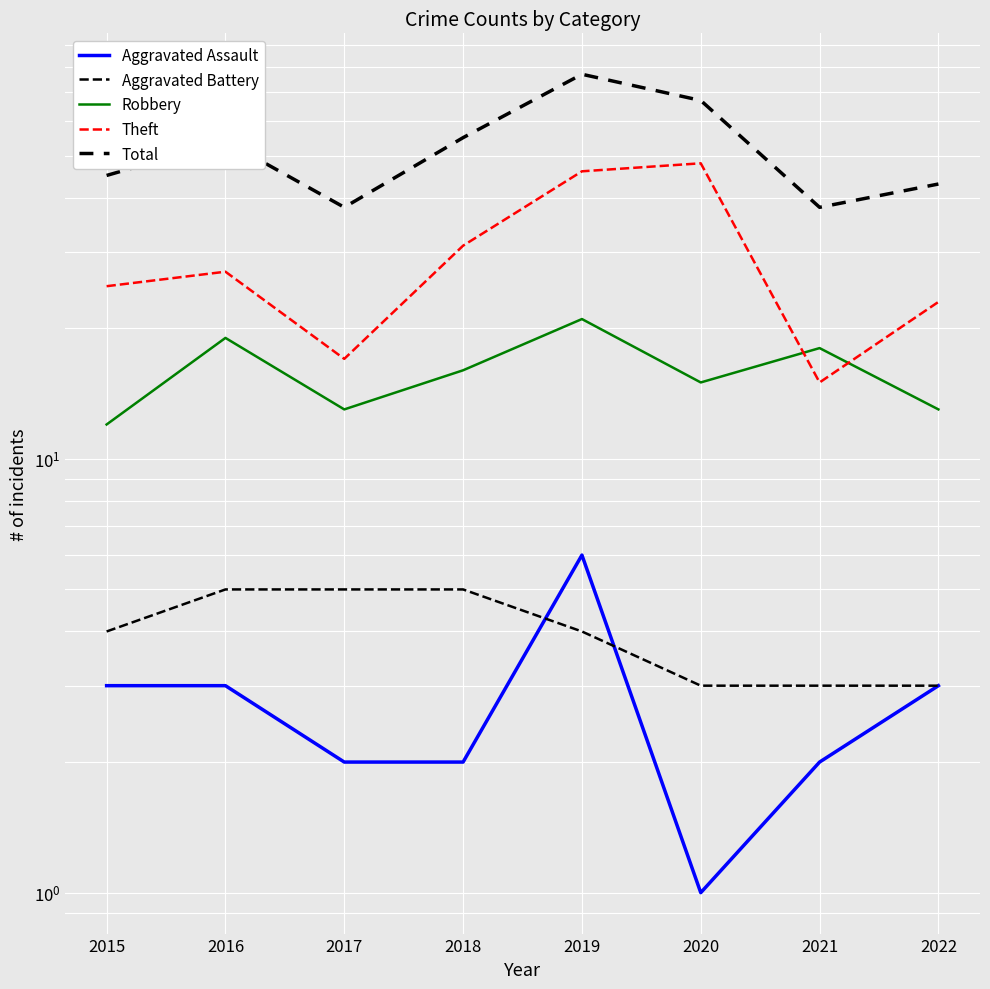

At which category does Aggravated Assault reach its first local valley?

2020